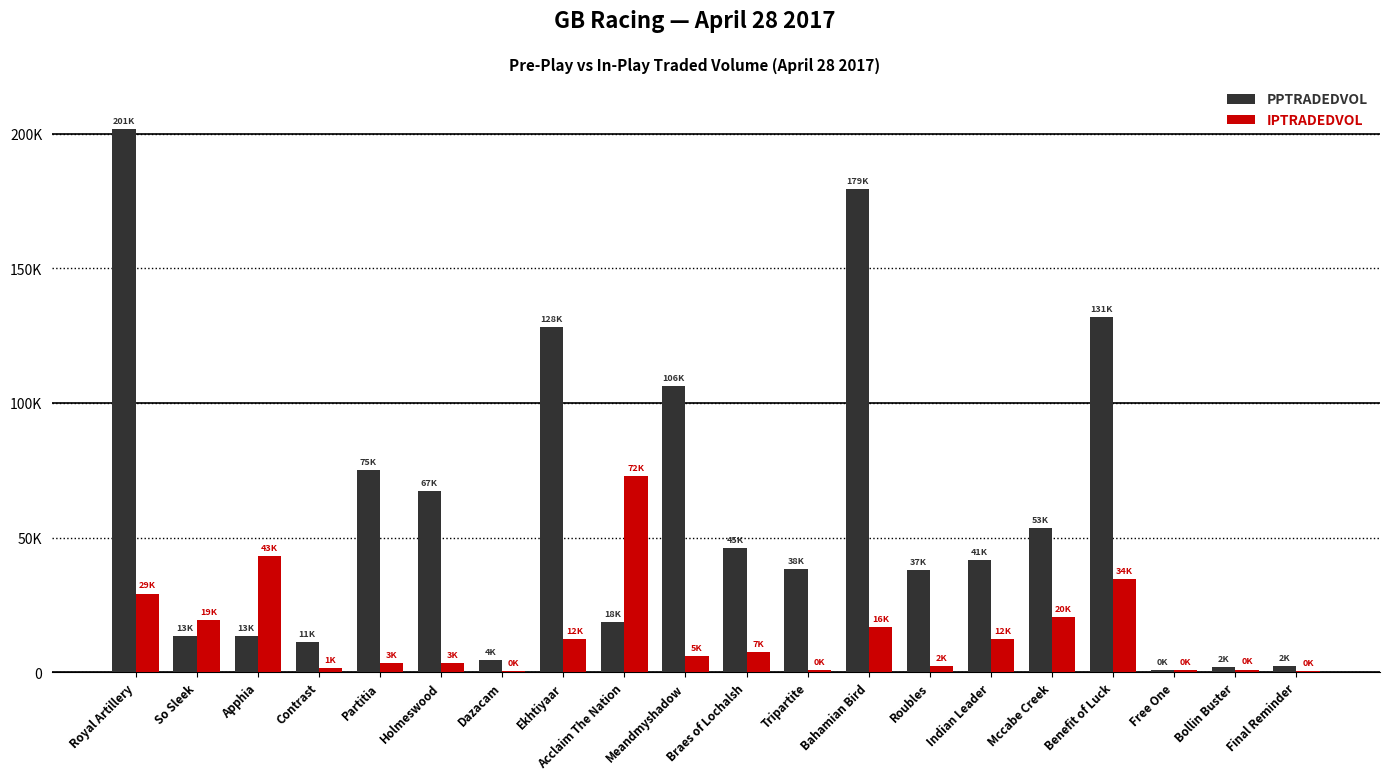

Are the bars horizontal?

No